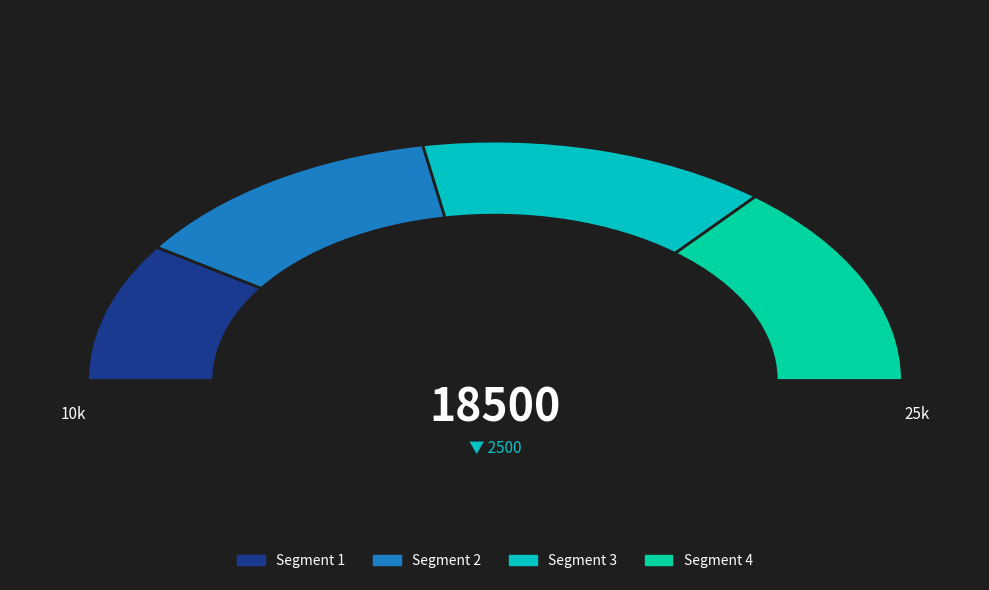

The 3 slice represents 42% of the pie. True or false?

False